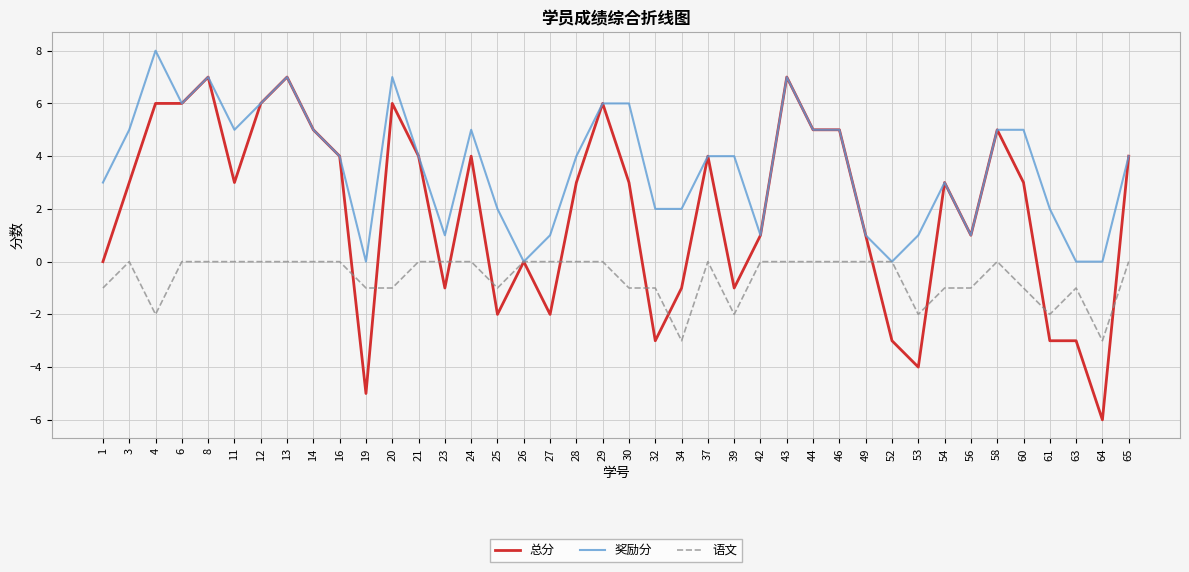

At which category does the chart reach its peak across all series?

4